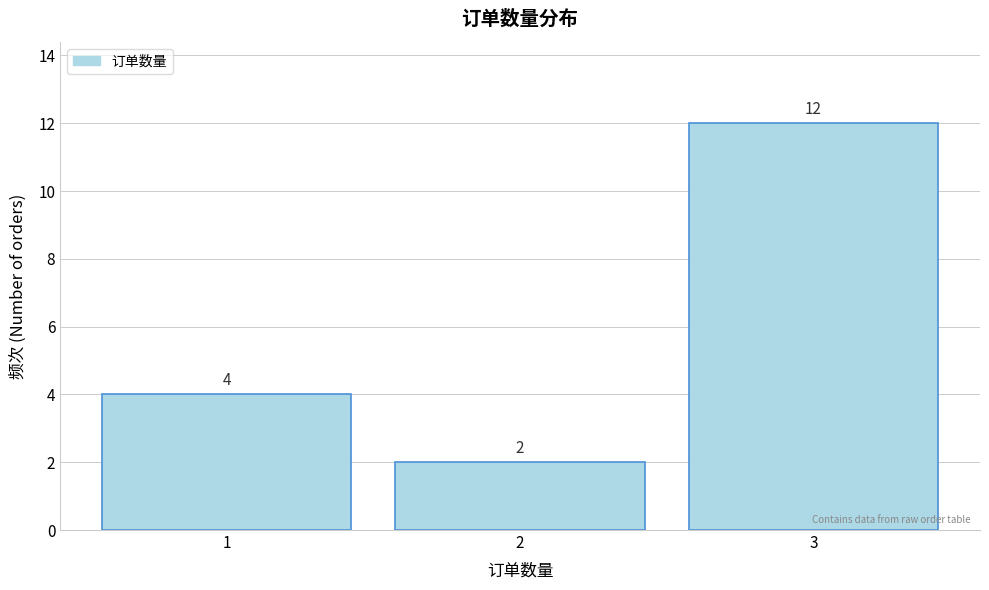

How tall is the bar that spans 0.5 to 1.5 on the x-axis?

4